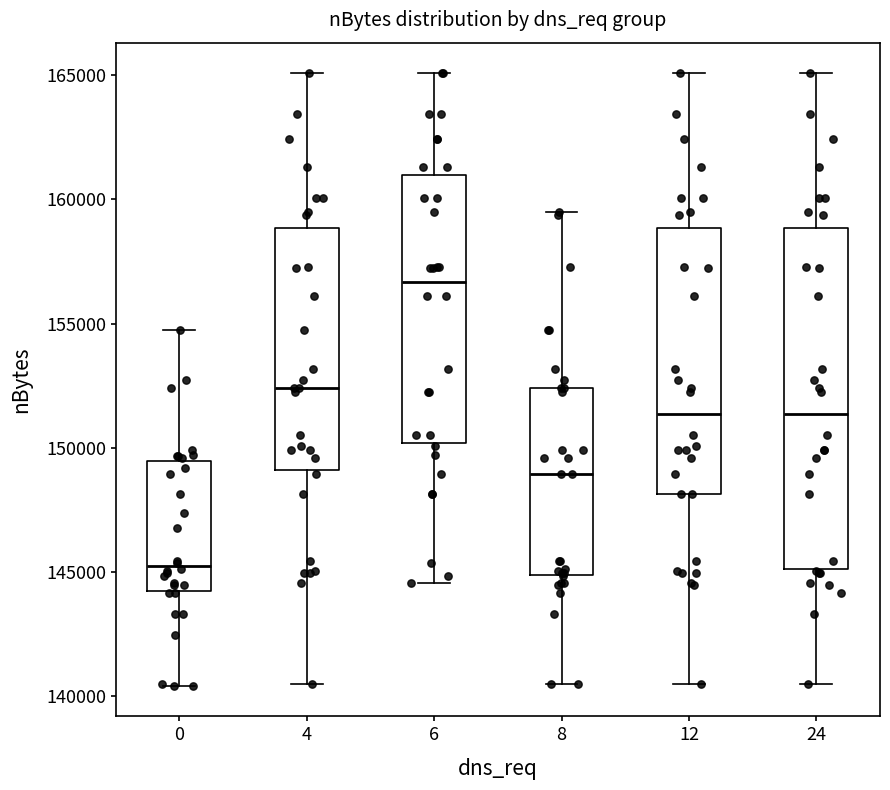

Reading left to right, transcribe this box plot: for each box, give where its median line is, the range the box spans, and where its two whiskers end, as read against the y-axis. The values are not printed on the chart, so give them approximately, as read against the axis.

0: median 145000, box 144000 to 149500, whiskers 140500 to 154500
4: median 152500, box 149000 to 159000, whiskers 140500 to 165000
6: median 156500, box 150000 to 161000, whiskers 144500 to 165000
8: median 149000, box 145000 to 152500, whiskers 140500 to 159500
12: median 151500, box 148000 to 159000, whiskers 140500 to 165000
24: median 151500, box 145000 to 159000, whiskers 140500 to 165000